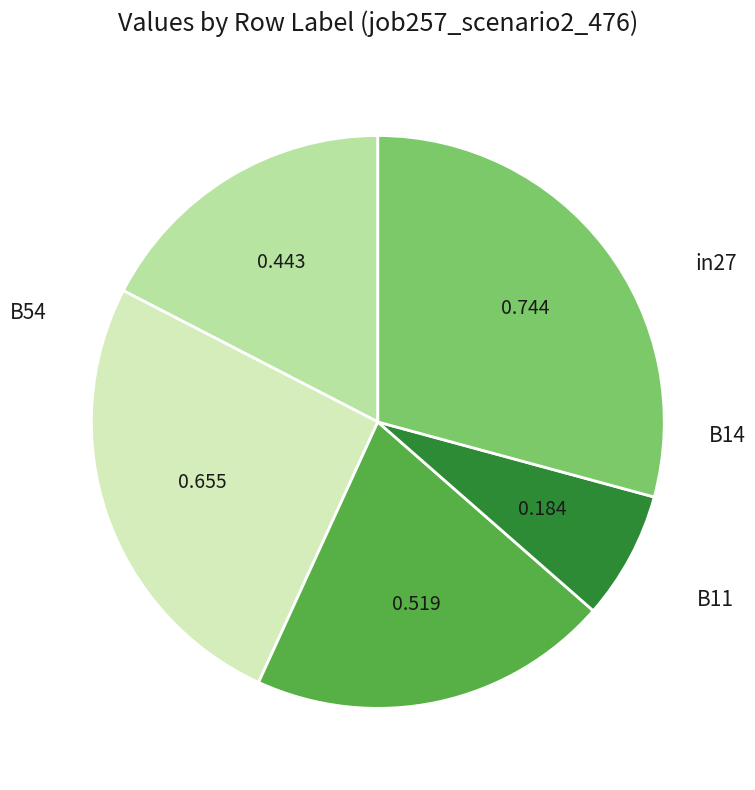

Is there a majority slice in this chart?

No